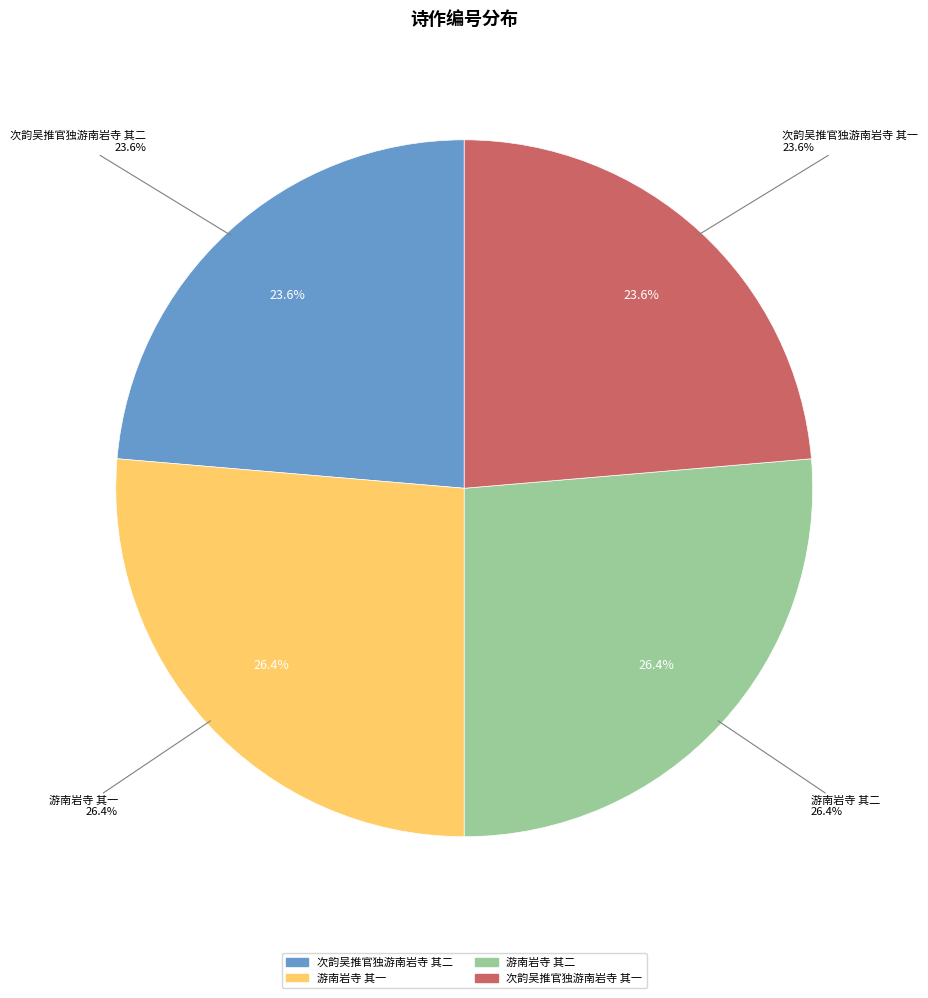

The 游南岩寺 其一 slice represents 26% of the pie. True or false?

True